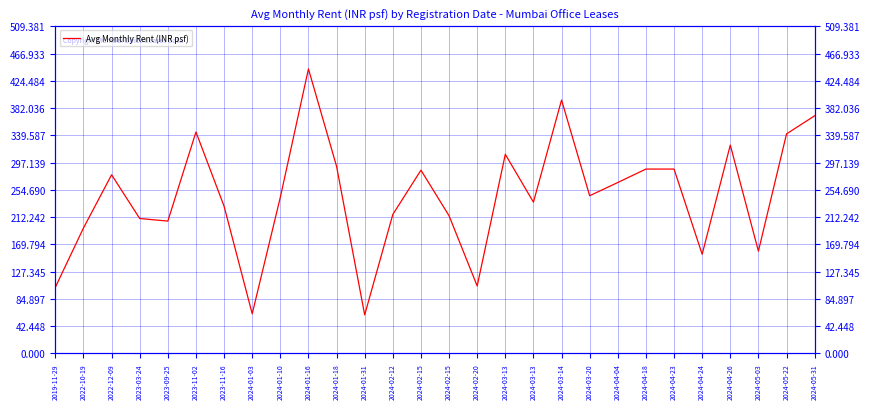

Reading right to left, extract all data points from this chart.

370.0	341.7	159.2	324.4	154.3	287.0	287.0	266.1	245.5	394.5	235.5	310.0	105.0	214.3	285.3	216.3	60.0	291.2	442.9	243.1	61.7	229.1	344.7	206.0	210.0	278.1	195.2	103.0